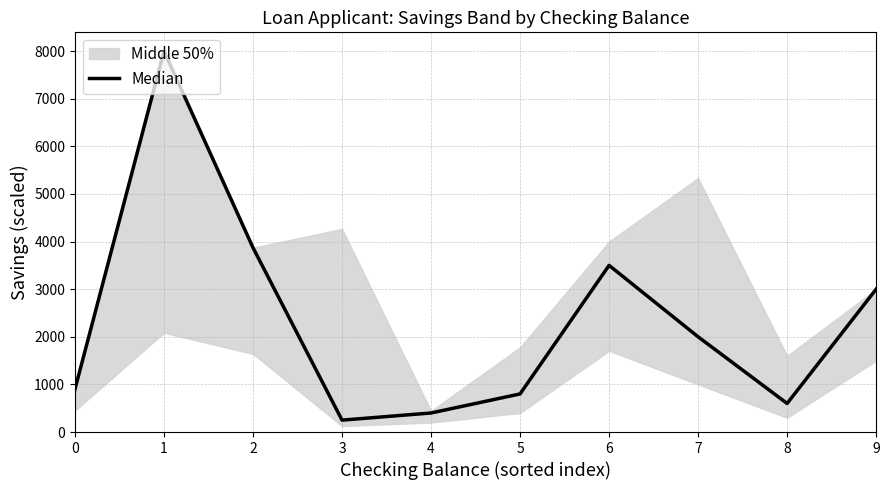

Where does the data first go above 2000?

1